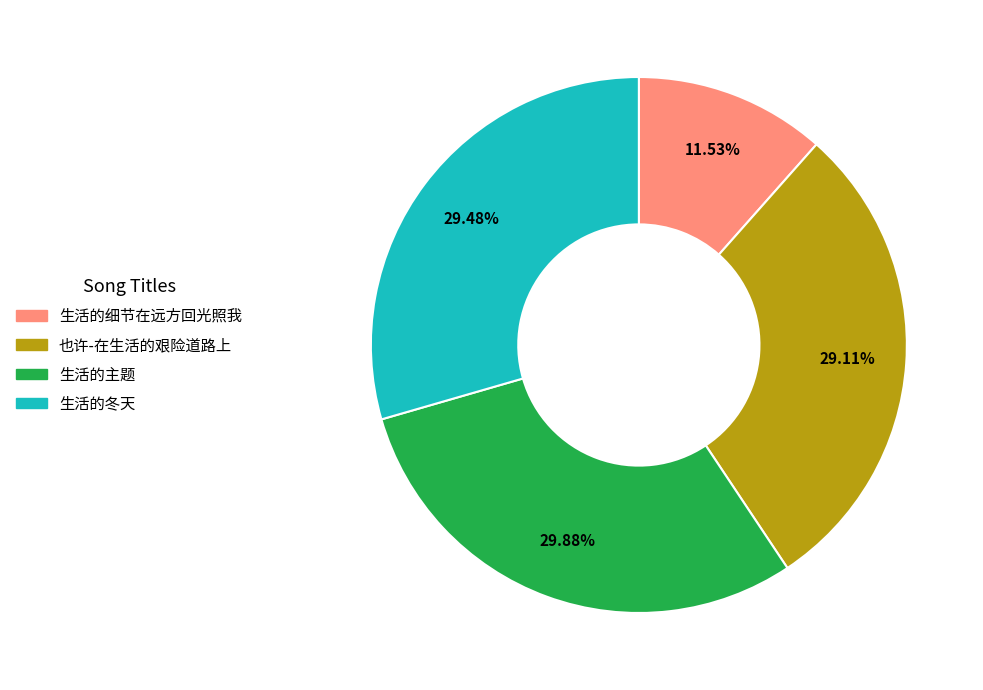

What is the ratio of the value at 也许-在生活的艰险道路上 to the value at 生活的主题?

1.0